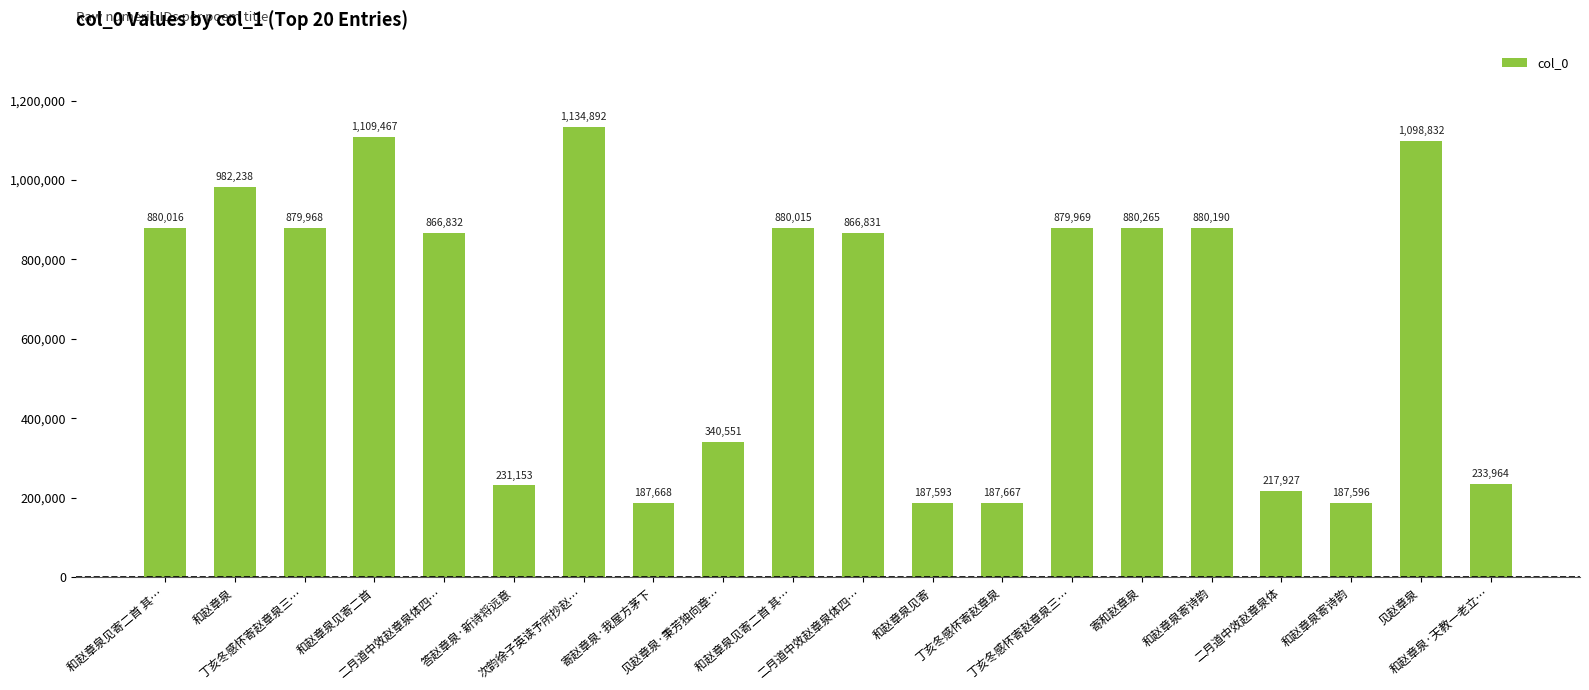

Rank the categories by value from lowest to highest.

和赵章泉见寄, 和赵章泉寄诗韵, 丁亥冬感怀寄赵章泉, 寄赵章泉·我屋方茅下, 二月道中效赵章泉体, 答赵章泉·新诗将远意, 和赵章泉·天教一老立…, 见赵章泉·秉芳独向章…, 二月道中效赵章泉体四…, 二月道中效赵章泉体四…, 丁亥冬感怀寄赵章泉三…, 丁亥冬感怀寄赵章泉三…, 和赵章泉见寄二首 其…, 和赵章泉见寄二首 其…, 和赵章泉寄诗韵, 寄和赵章泉, 和赵章泉, 见赵章泉, 和赵章泉见寄二首, 次韵徐子英读予所抄赵…